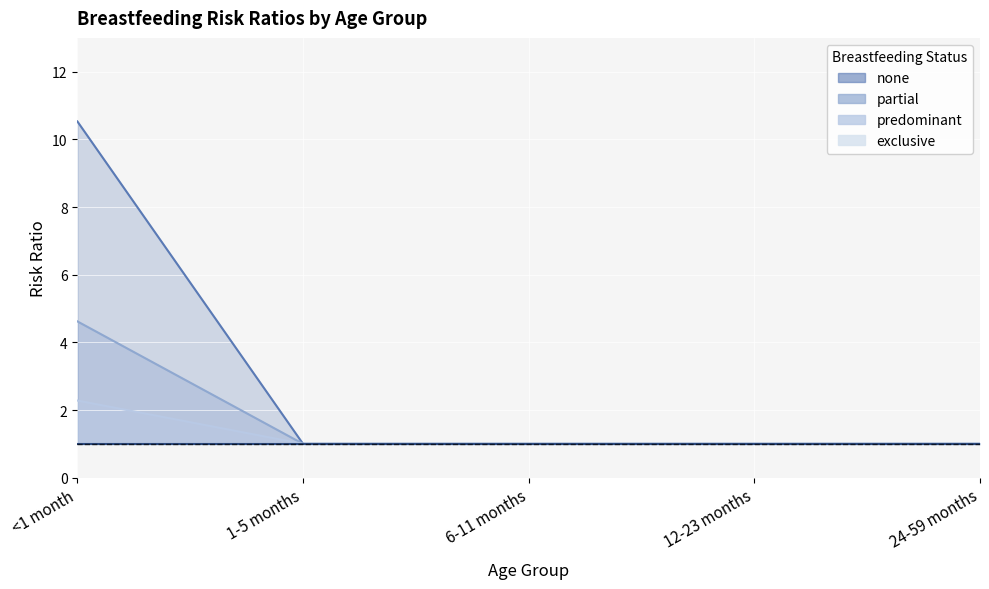

Between <1 month and 24-59 months, which series saw the biggest shift?

none